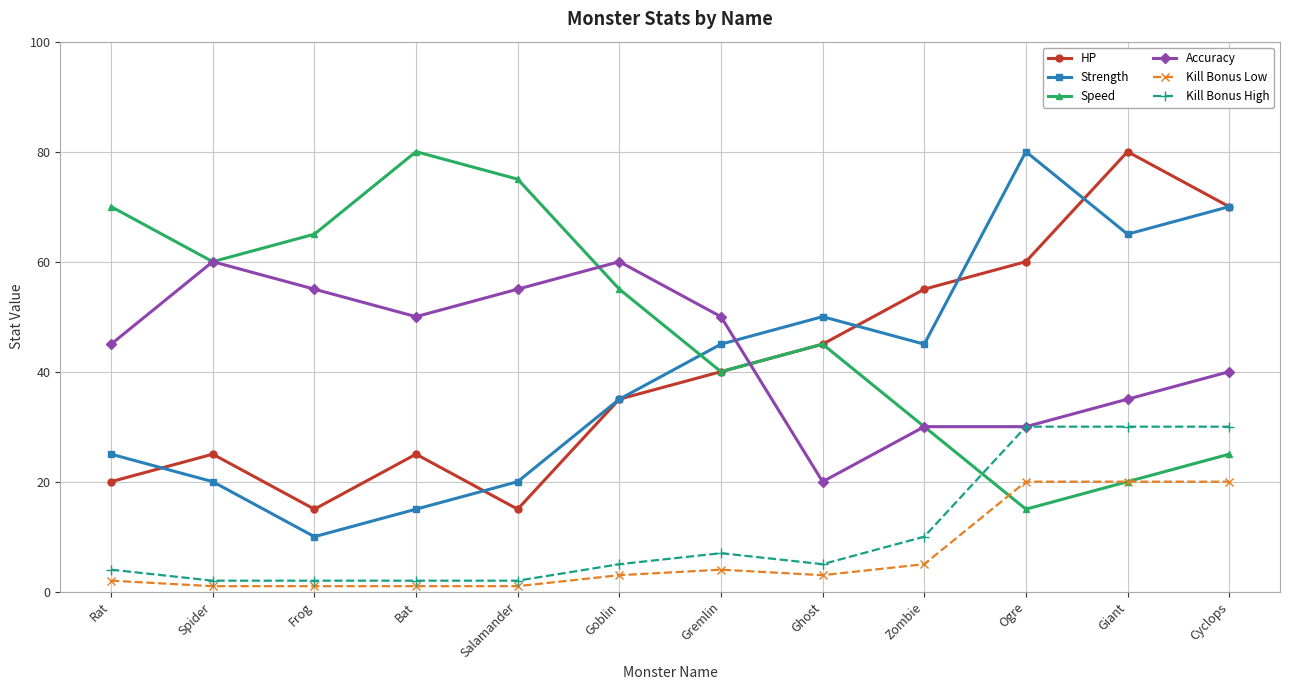

Read the Kill Bonus High value at Gremlin.

7